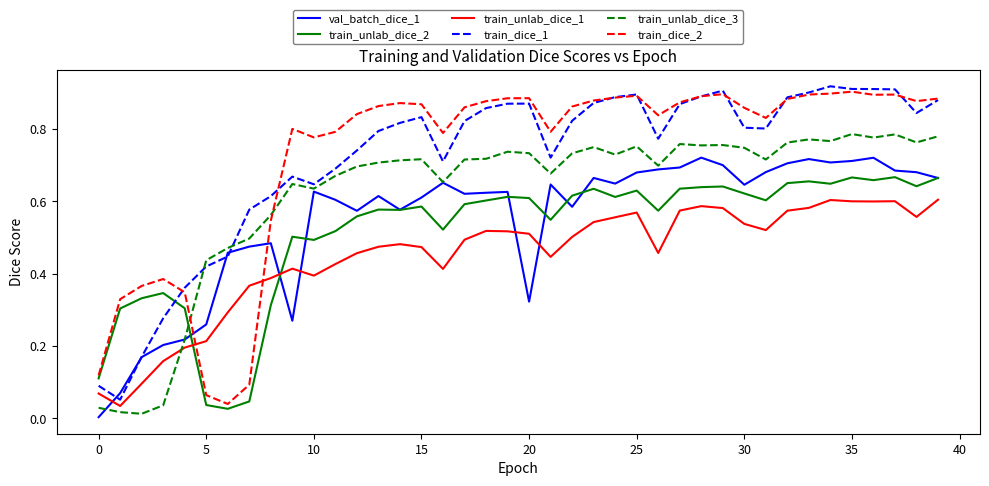

What are all the series names shown in the legend?

val_batch_dice_1, train_unlab_dice_2, train_unlab_dice_1, train_dice_1, train_unlab_dice_3, train_dice_2